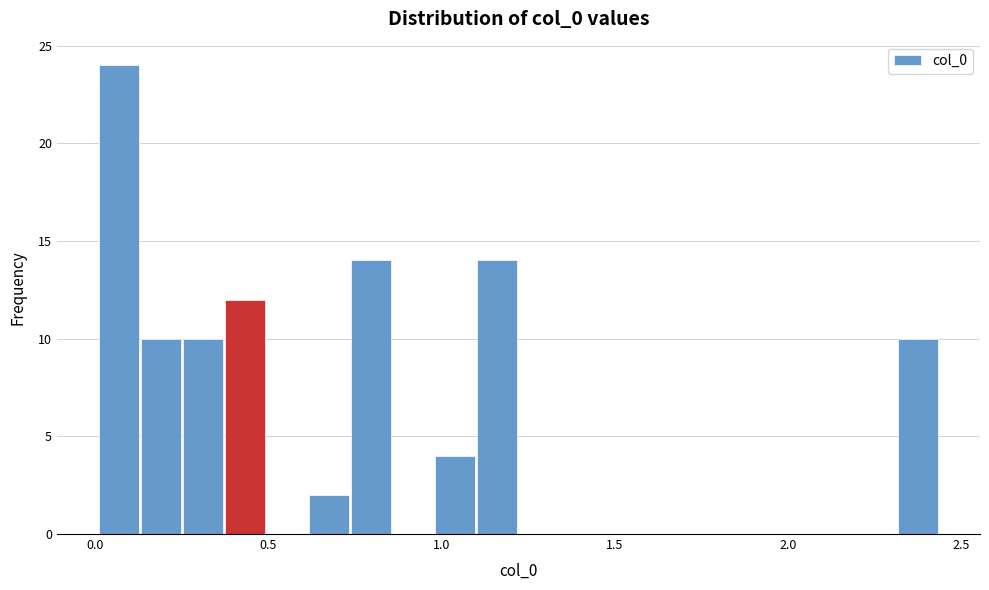

Read against the x-axis, roughly where is the centre of the tallest bar?

0.05